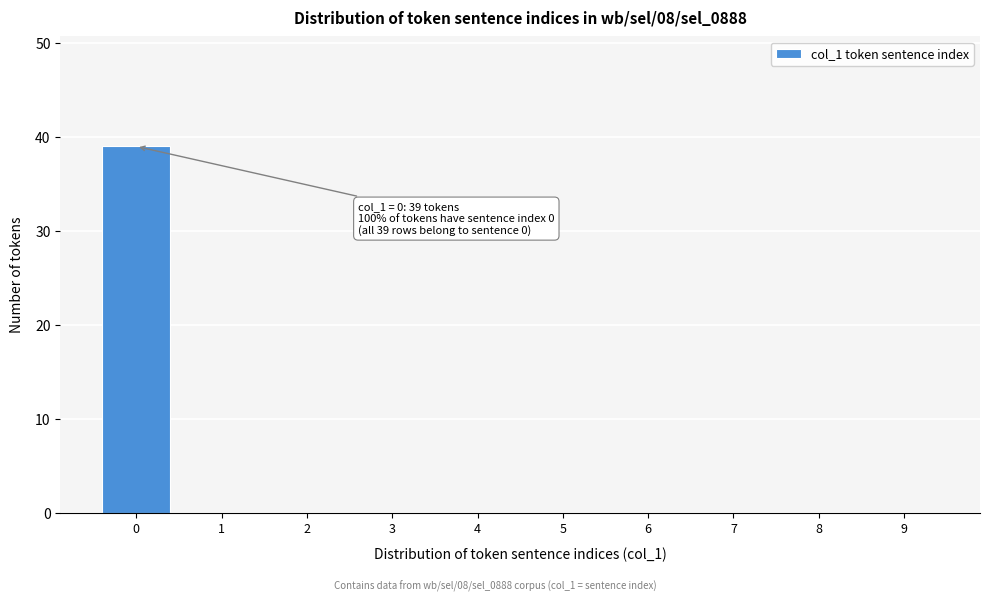

Reading right to left, transcribe all the data shown in this chart.

9=0	8=0	7=0	6=0	5=0	4=0	3=0	2=0	1=0	0=39